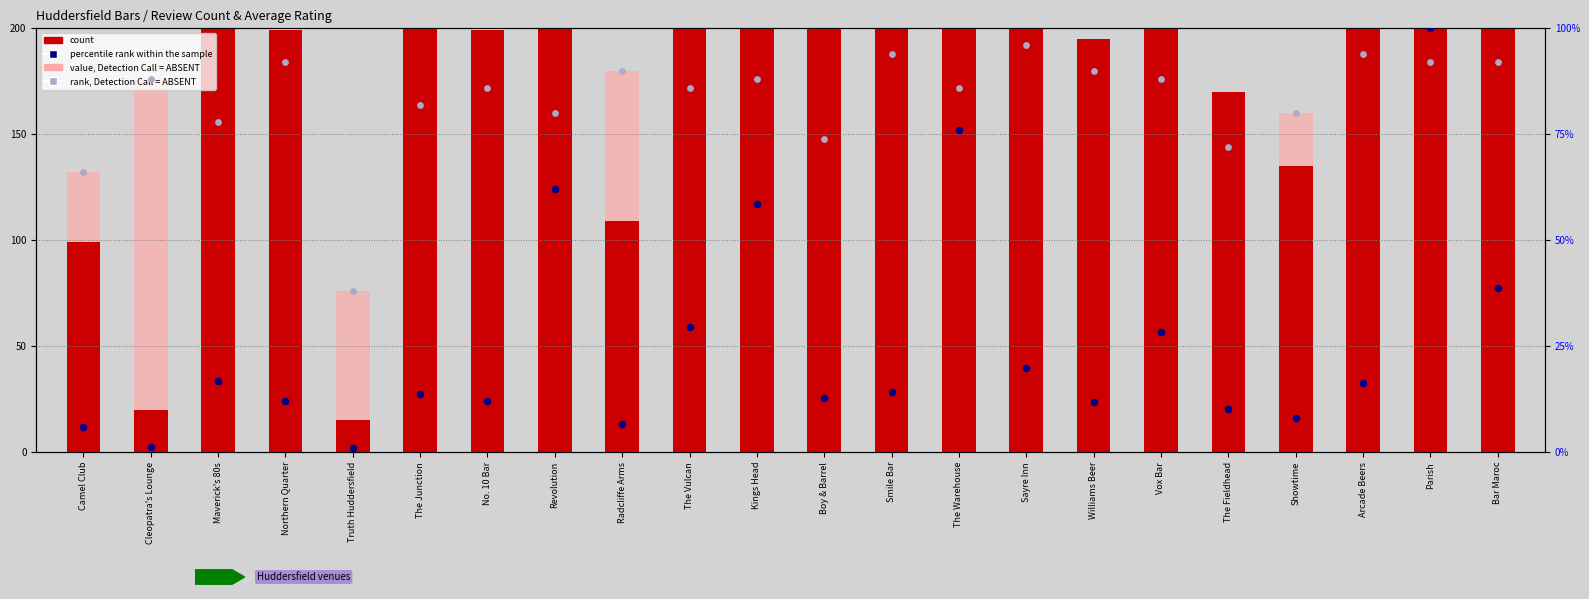

Which series contains the highest Y value?

count